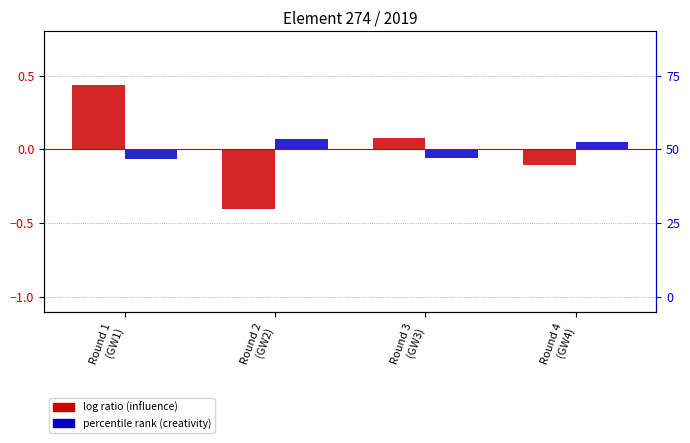

At which category is the sum across all series the highest?

Round 1
(GW1)